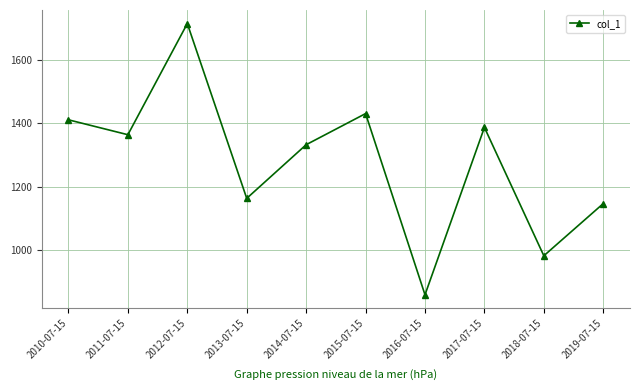

Approximately how many times larger is the value at 2014-07-15 compared to 2011-07-15?

1.0